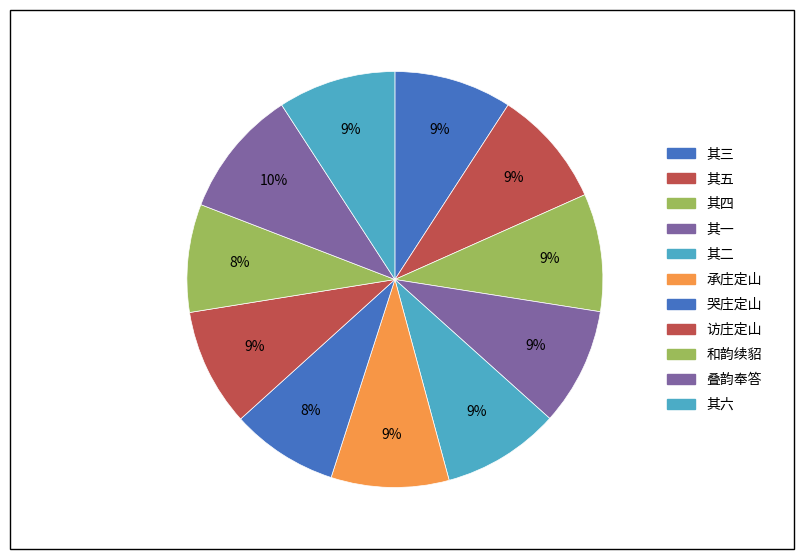

How many segments does this pie chart have?

11